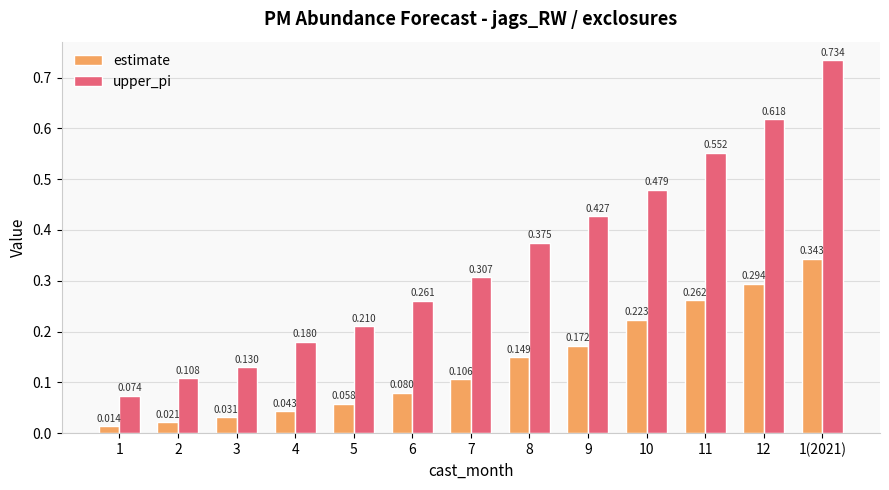

List the series in order of their peak value, highest first.

upper_pi, estimate